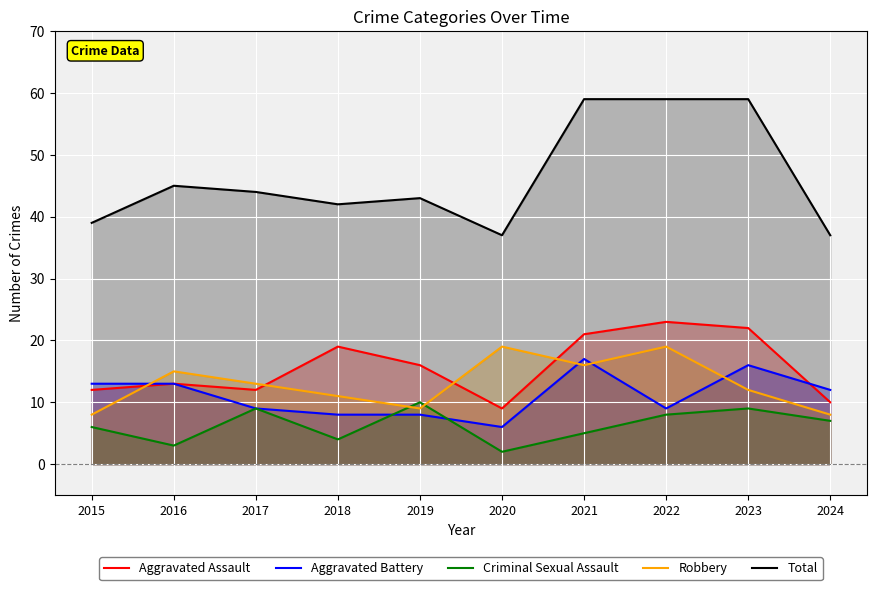

Reading left to right, what are all the values shown in this chart?

Aggravated Assault: 2015=12	2016=13	2017=12	2018=19	2019=16	2020=9	2021=21	2022=23	2023=22	2024=10
Aggravated Battery: 2015=13	2016=13	2017=9	2018=8	2019=8	2020=6	2021=17	2022=9	2023=16	2024=12
Criminal Sexual Assault: 2015=6	2016=3	2017=9	2018=4	2019=10	2020=2	2021=5	2022=8	2023=9	2024=7
Robbery: 2015=8	2016=15	2017=13	2018=11	2019=9	2020=19	2021=16	2022=19	2023=12	2024=8
Total: 2015=39	2016=45	2017=44	2018=42	2019=43	2020=37	2021=59	2022=59	2023=59	2024=37